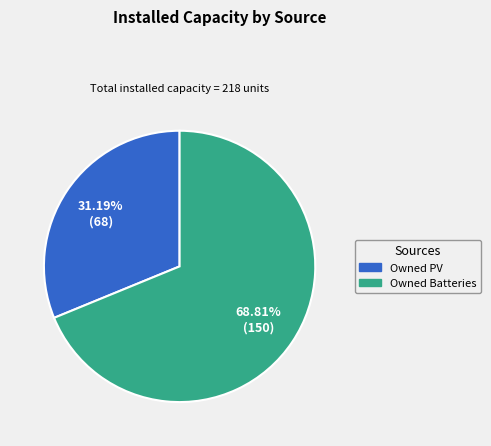

How many slices are in this pie chart?

2